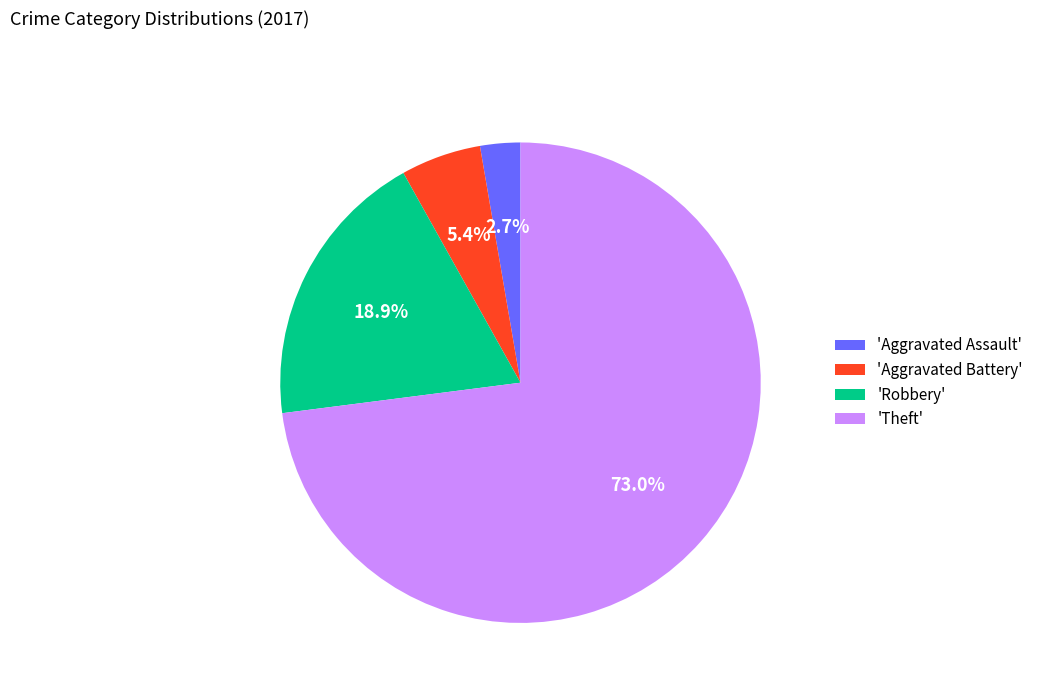

Which slice is the smallest?

'Aggravated Assault'